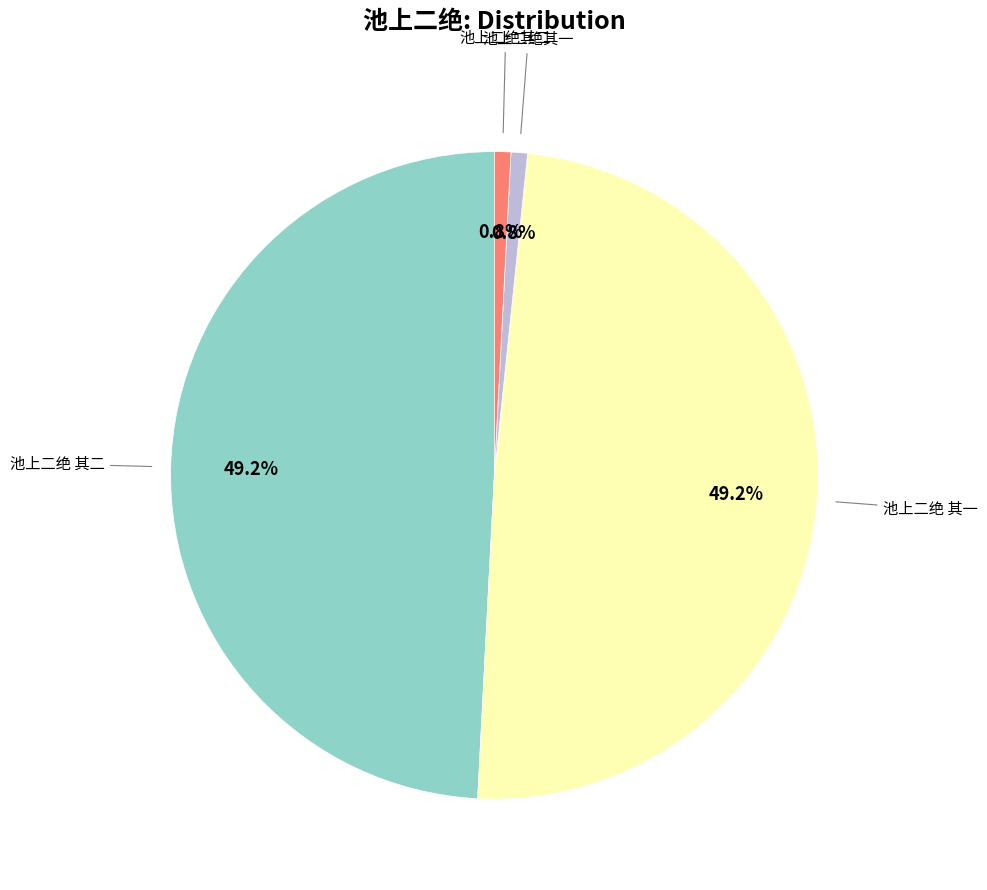

Is there a majority slice in this chart?

No